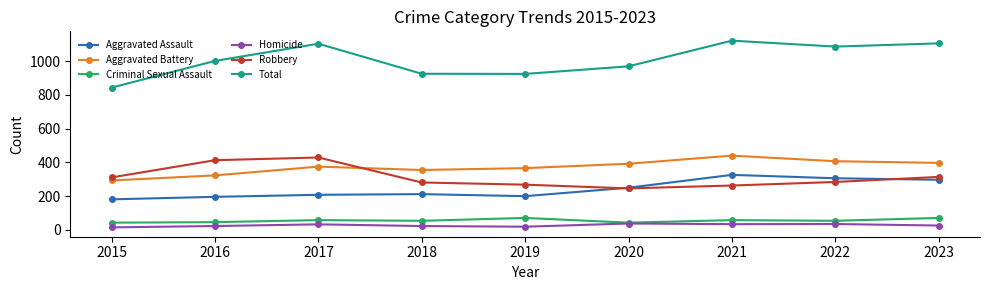

Is the value of Robbery at 2016 greater than the value of Aggravated Assault at 2019?

Yes